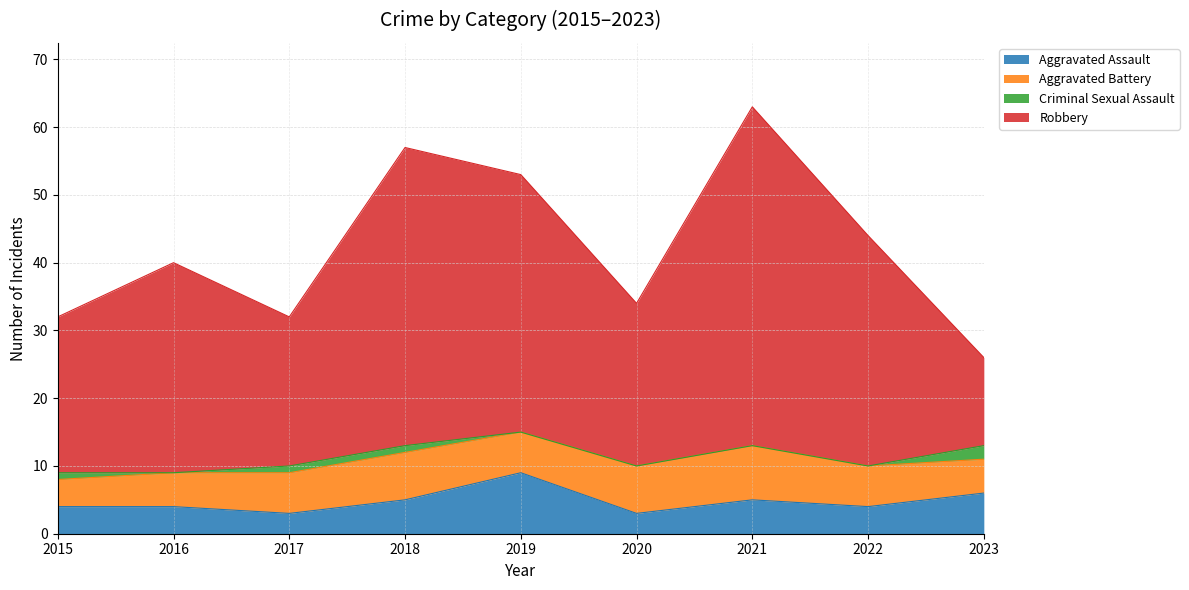

True or false: Robbery and Aggravated Assault cross at least once.

False